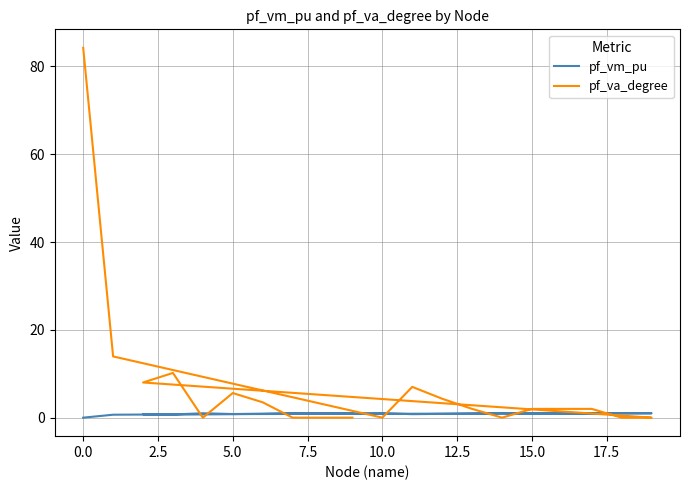

How many data points in pf_vm_pu are above 0?

19